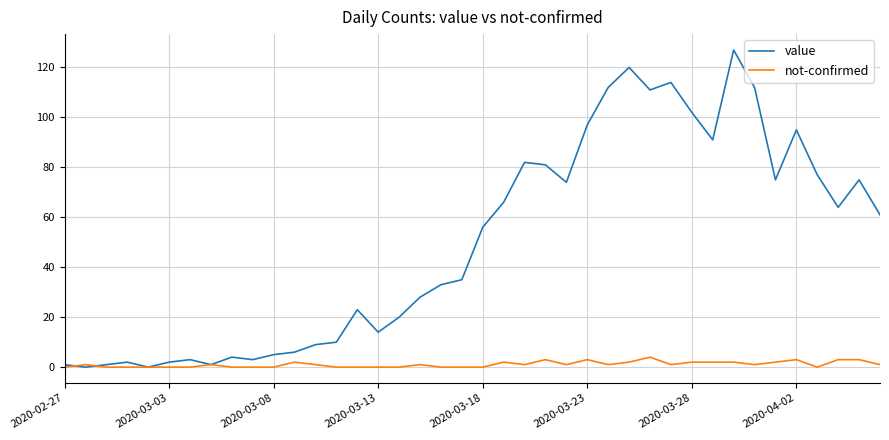

Which series has the widest spread of values?

value